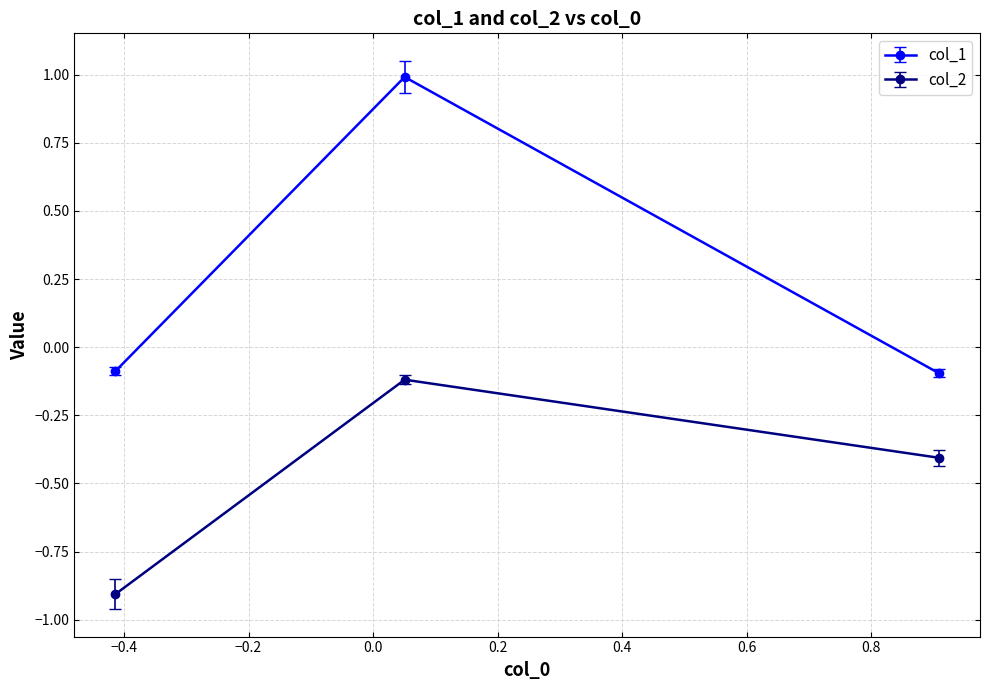

How many lines are shown in the chart?

2